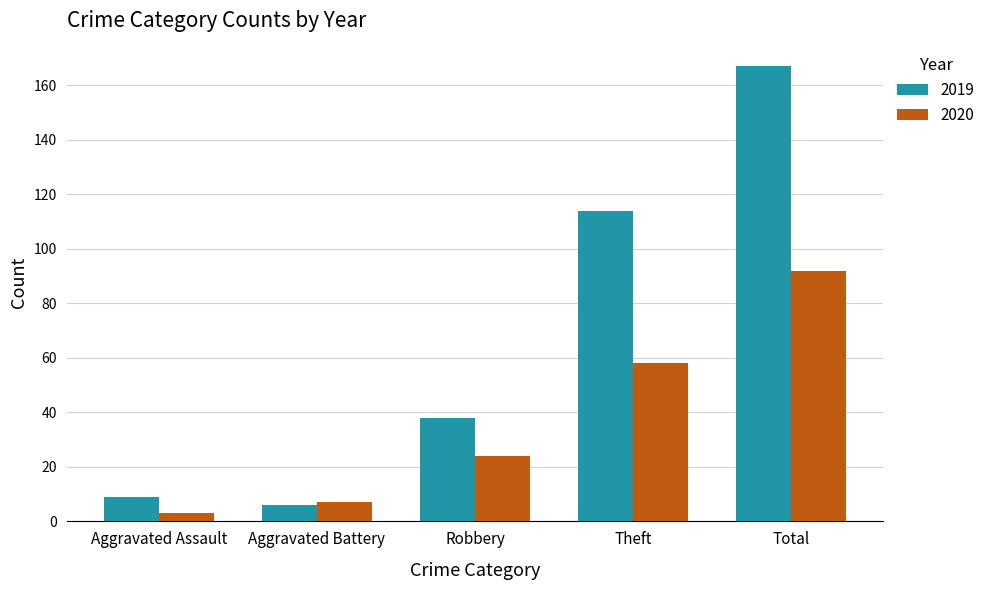

What is the greatest value displayed?

167